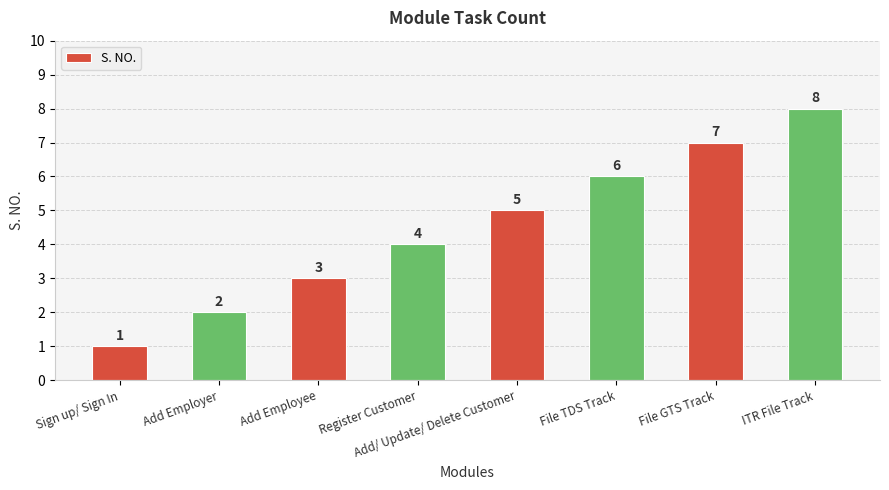

Approximately how many times larger is the value at Add/ Update/ Delete Customer compared to File GTS Track?

0.7